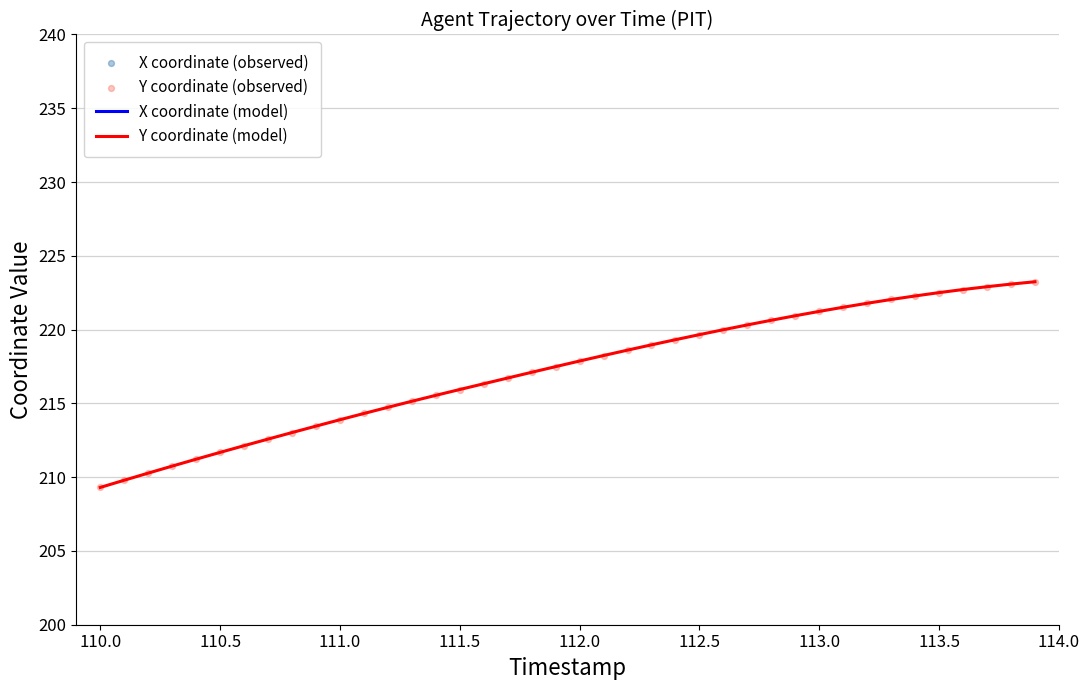

What is the maximum value for Y coordinate (model)?

223.2